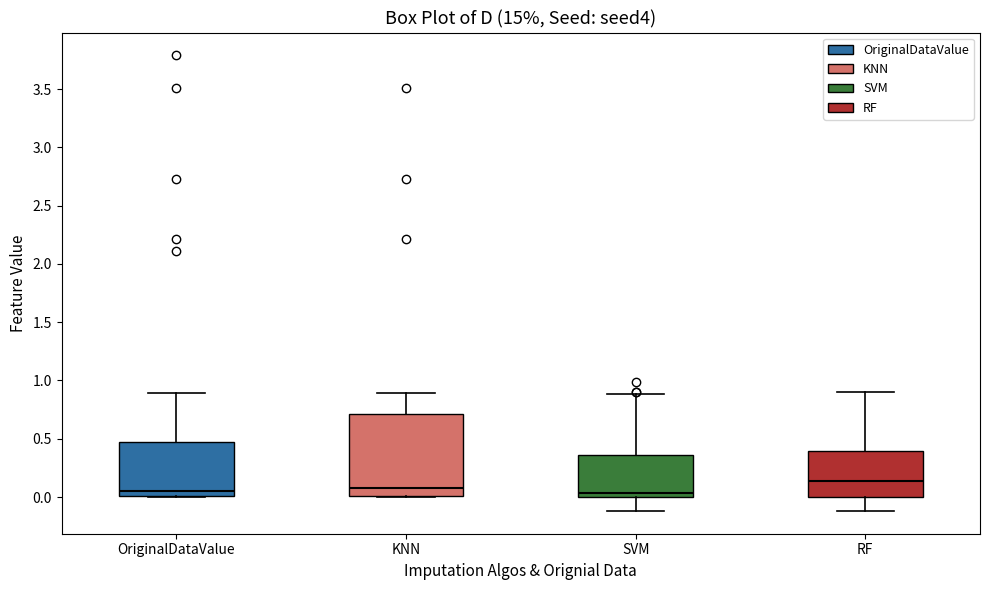

Where is the lower edge of the box for KNN on the y-axis? The values are not printed on the chart, so give them approximately, as read against the axis.

0.00